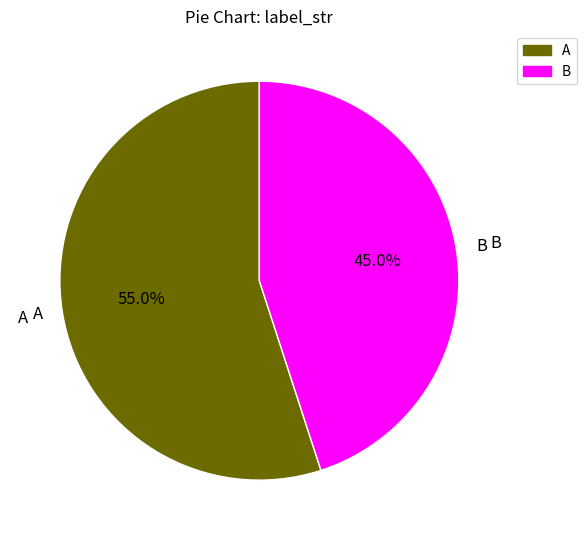

Is it true that B is 45% of the pie?

True